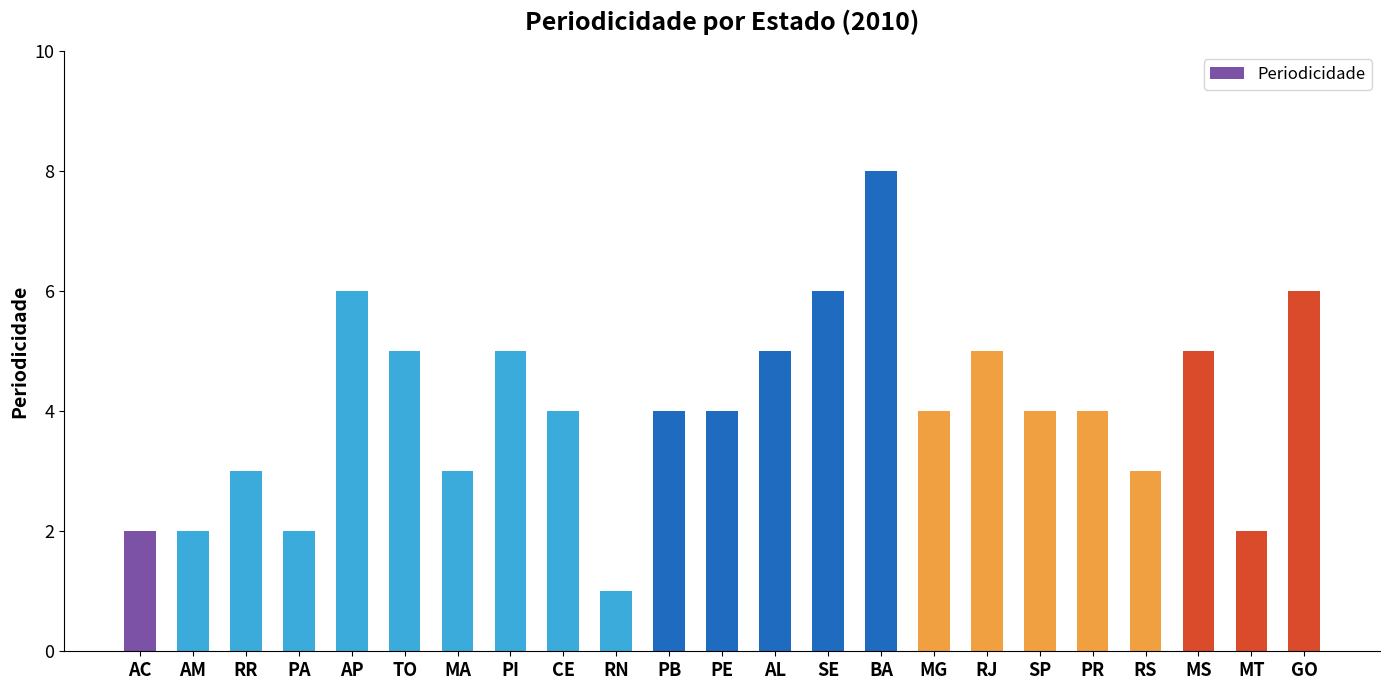

Reading left to right, extract all data points from this chart.

2	2	3	2	6	5	3	5	4	1	4	4	5	6	8	4	5	4	4	3	5	2	6